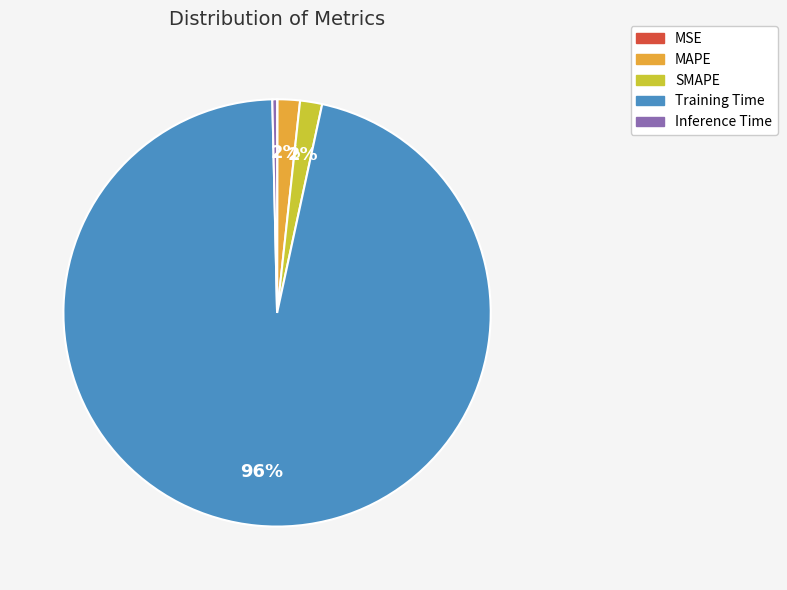

What percentage is the MAPE slice, to the nearest percent?

2%